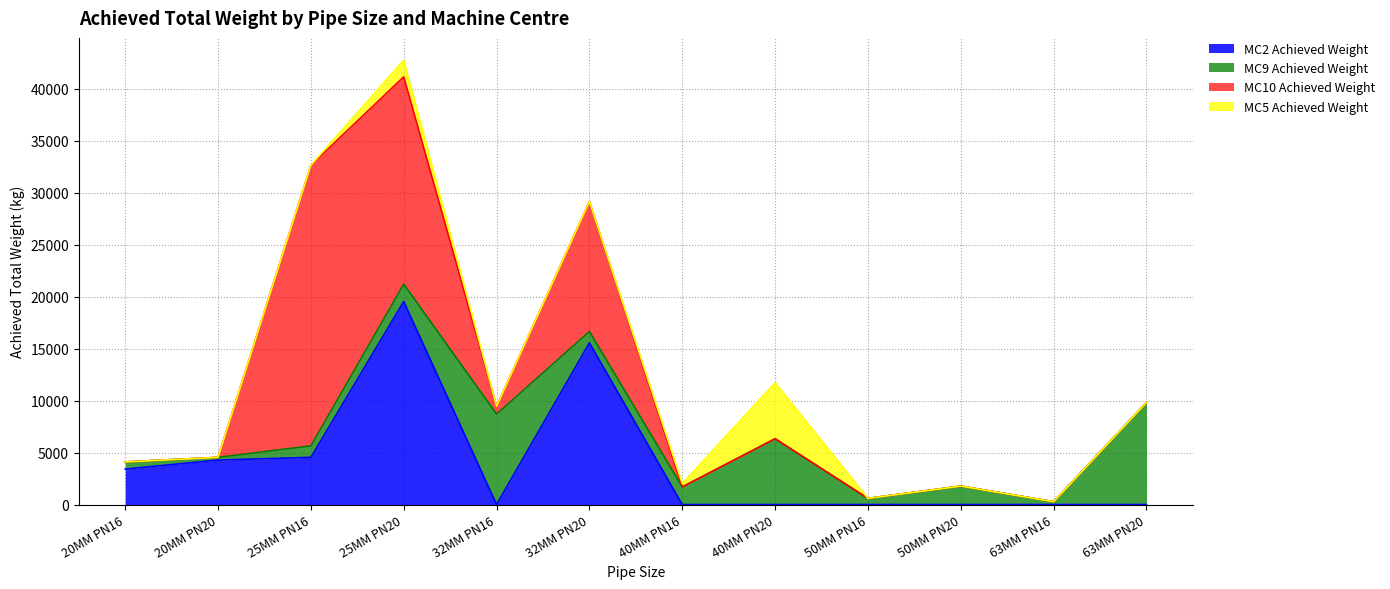

What is the value of the MC10 Achieved Weight point at the 6th from the left?

12508.6